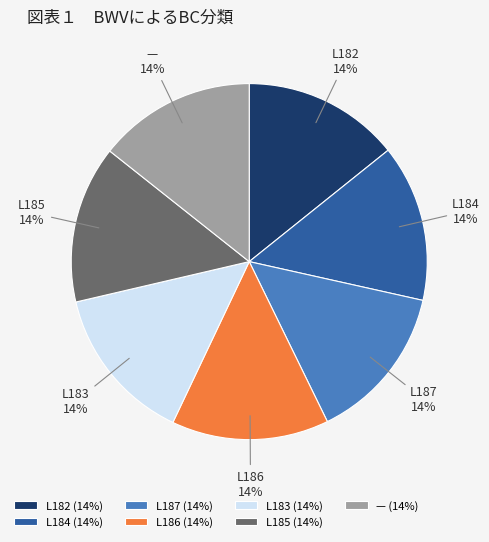

How many segments does this pie chart have?

7